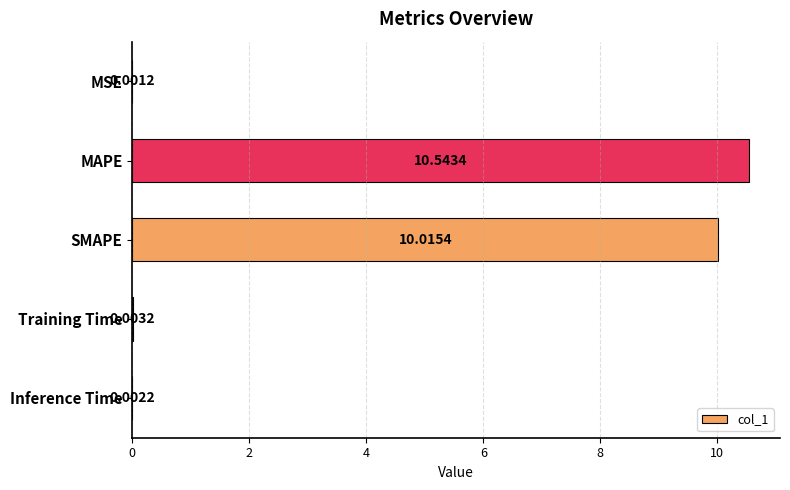

Which has a higher value, Inference Time or MSE?

Inference Time